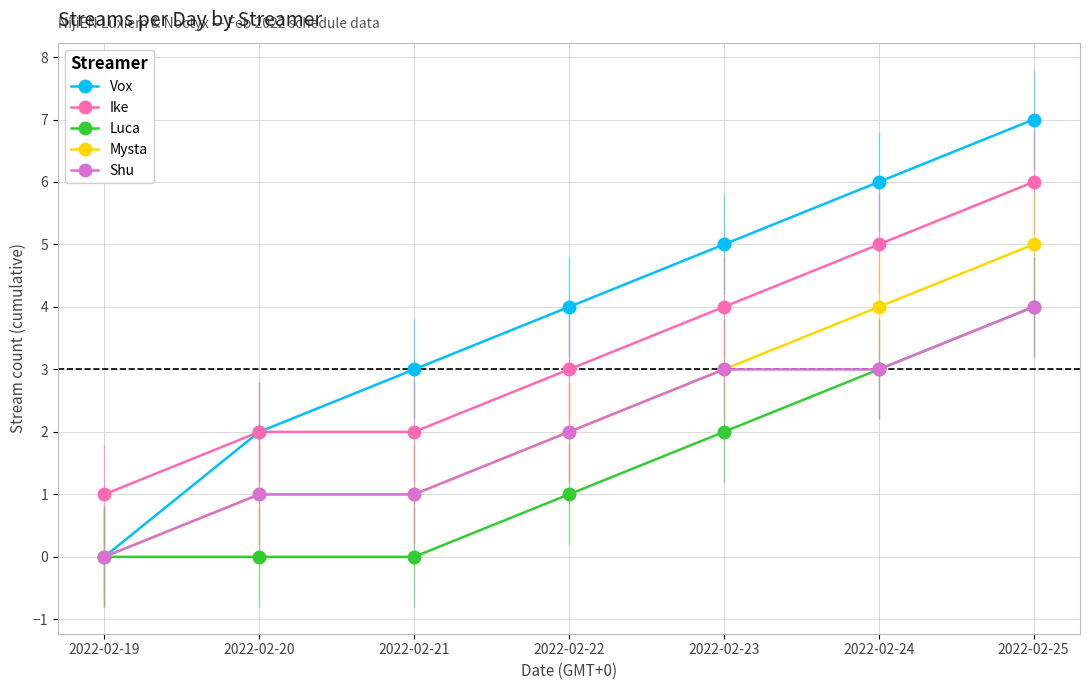

Is it true that Ike equals 3 at 2022-02-22?

True